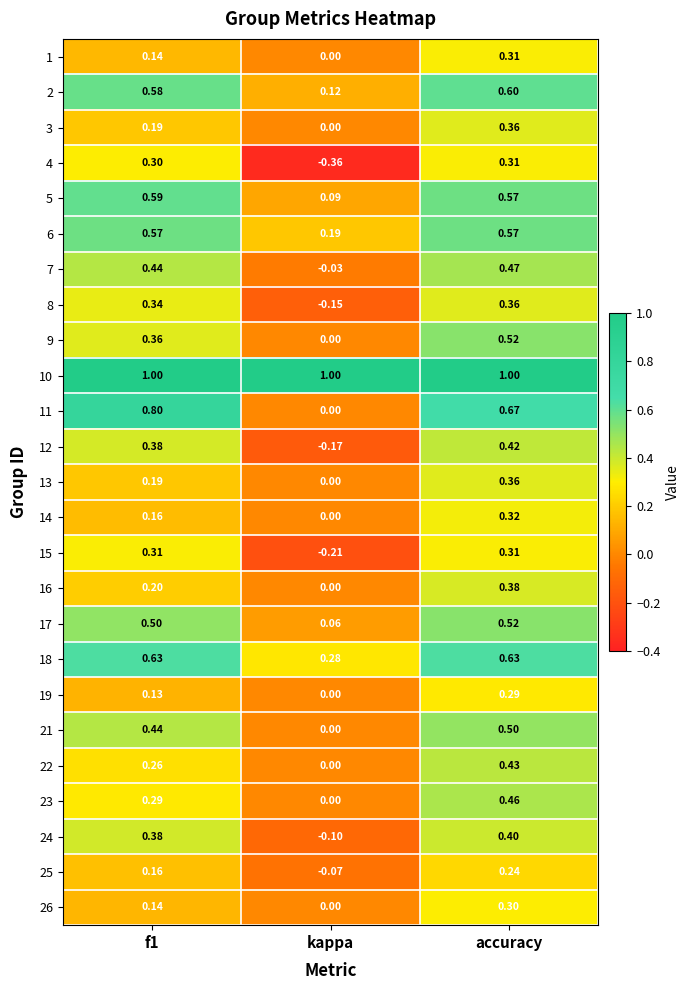

What is the total value across all series at f1?

9.5